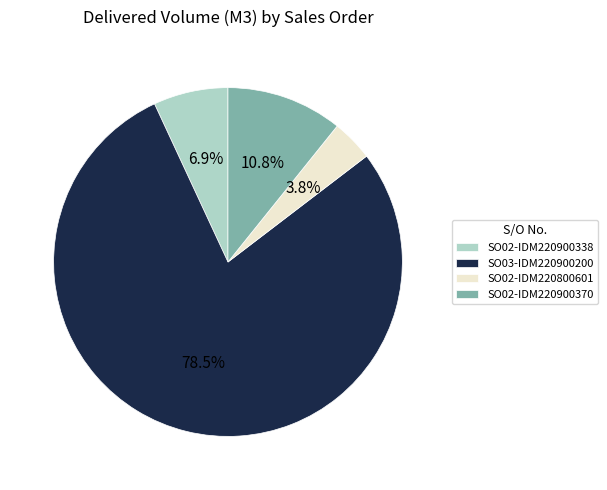

True or false: SO02-IDM220800601 accounts for 4% of the total.

True